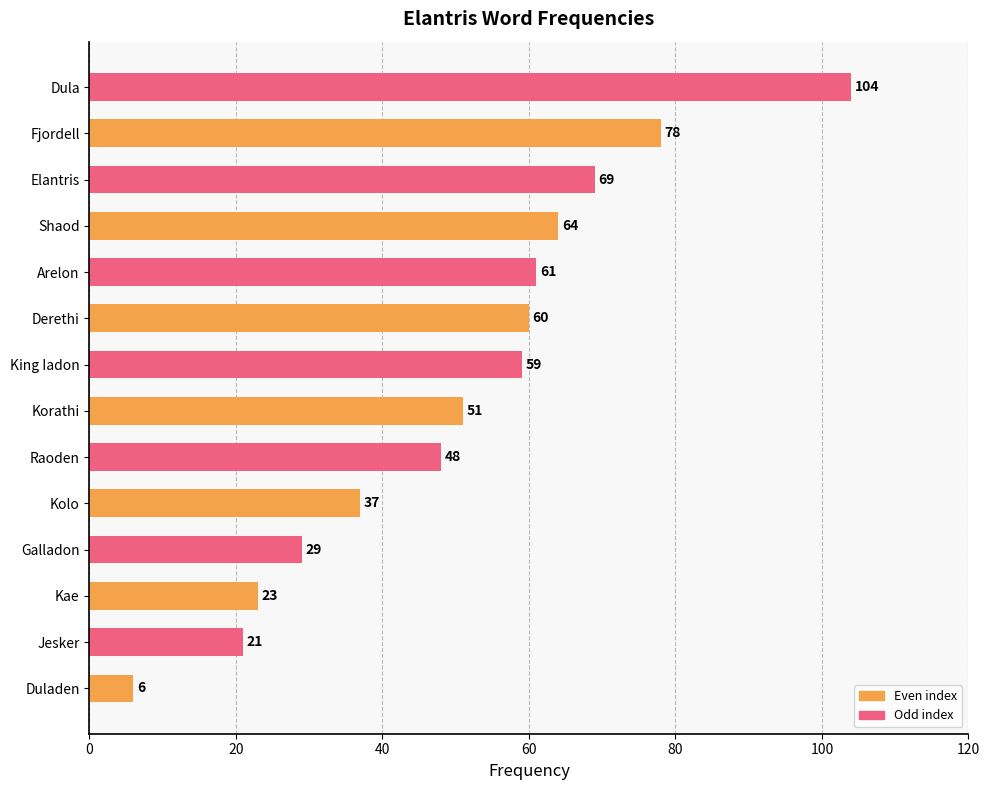

How many values are below 59?

7